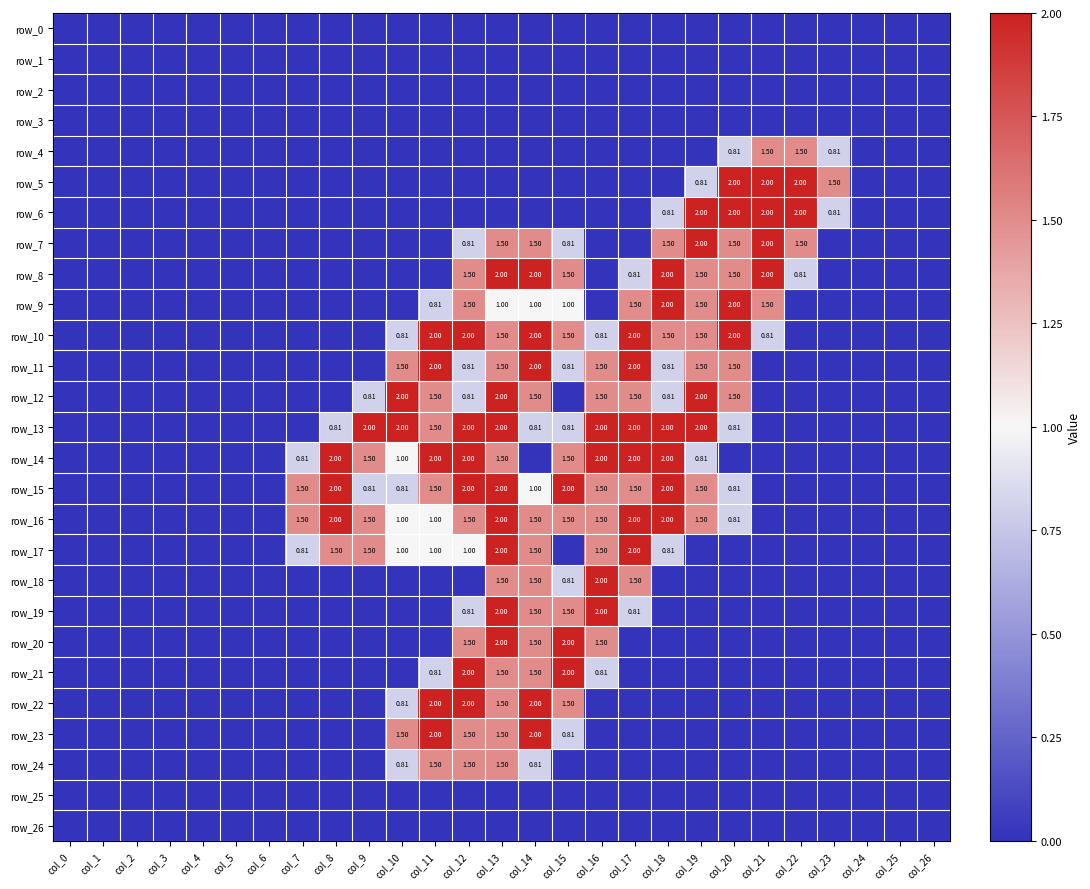

Which label corresponds to the largest value in the chart?

col_20